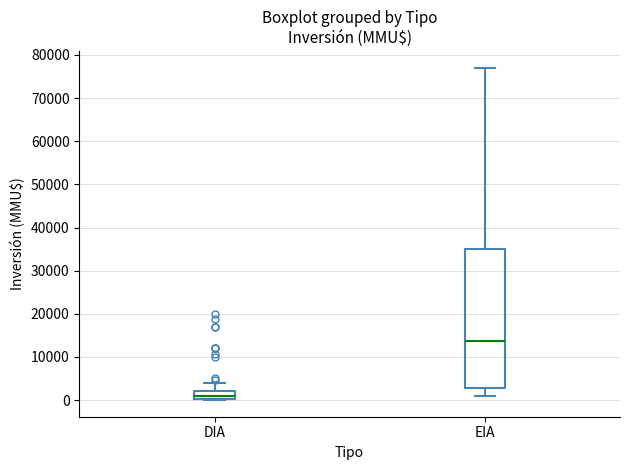

Where does the median line of the box for DIA sit on the y-axis? The values are not printed on the chart, so give them approximately, as read against the axis.

1000